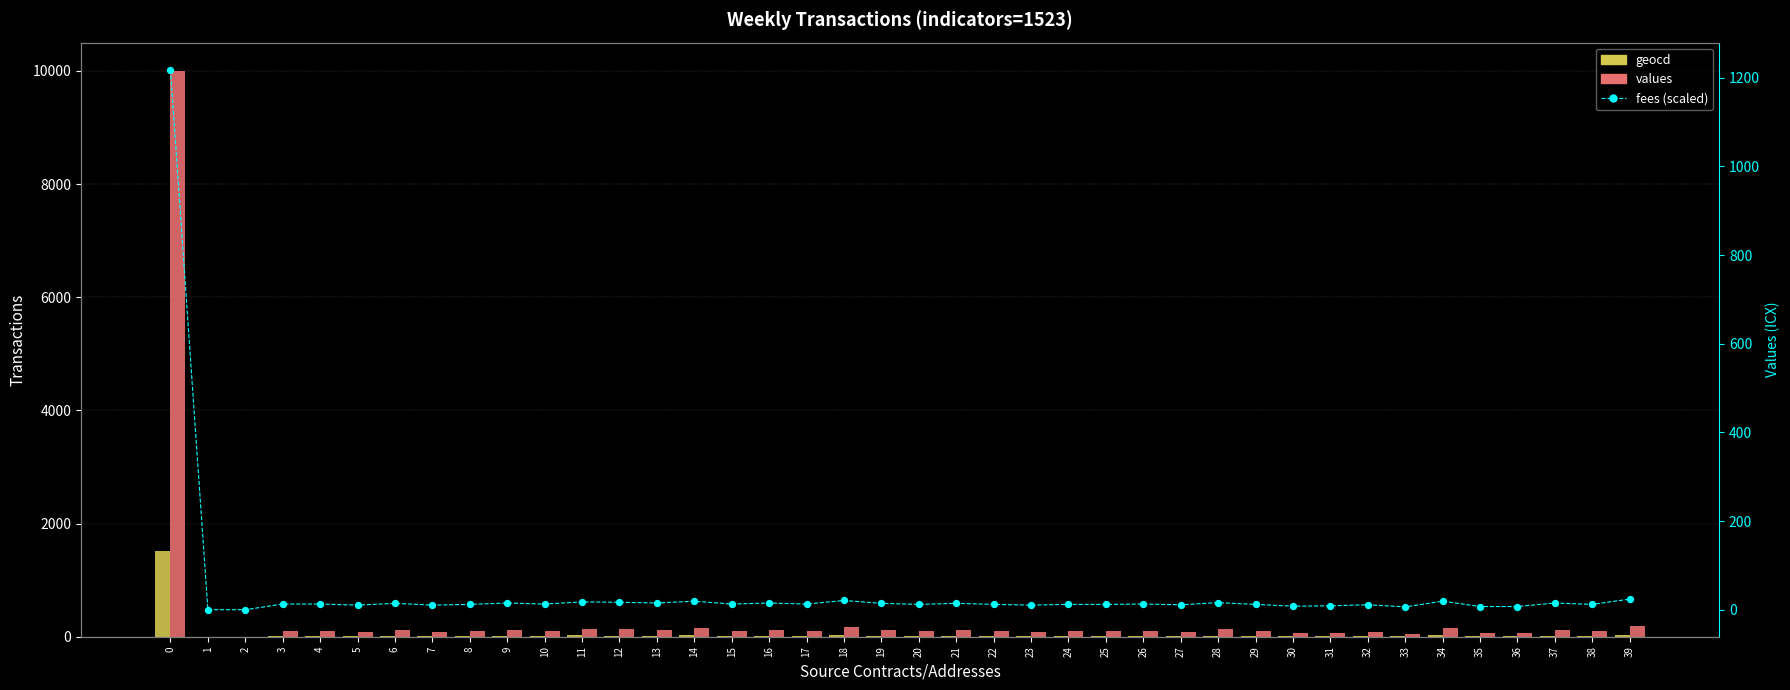

At how many categories does at least one series exceed 264?

1